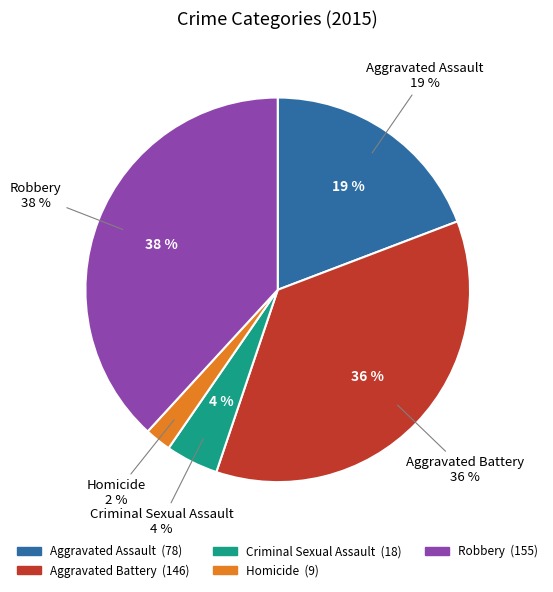

Count the number of slices in the pie.

5